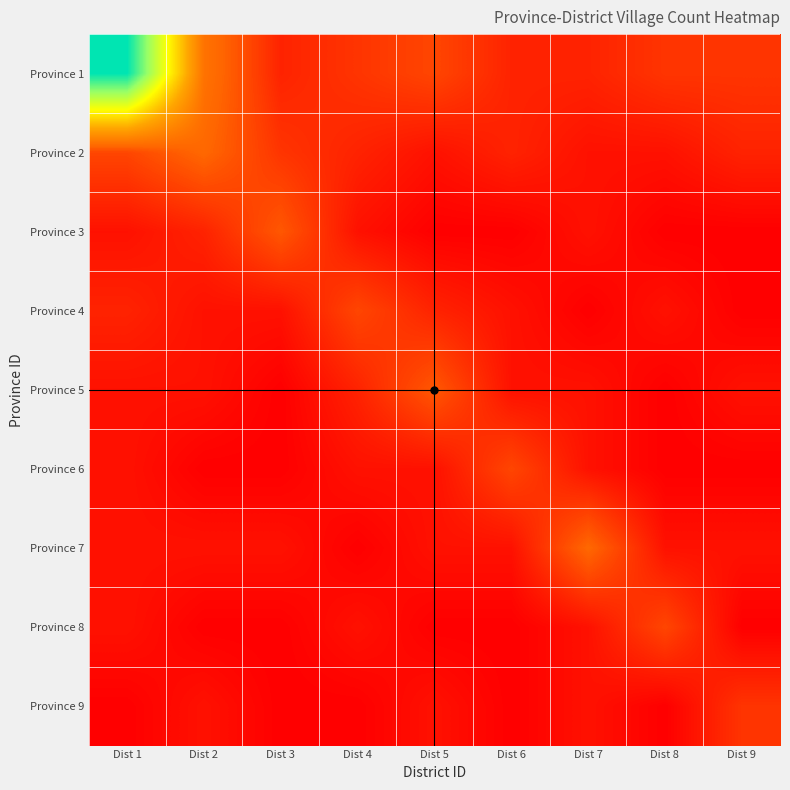

At which category is the sum across all series the highest?

Dist 1